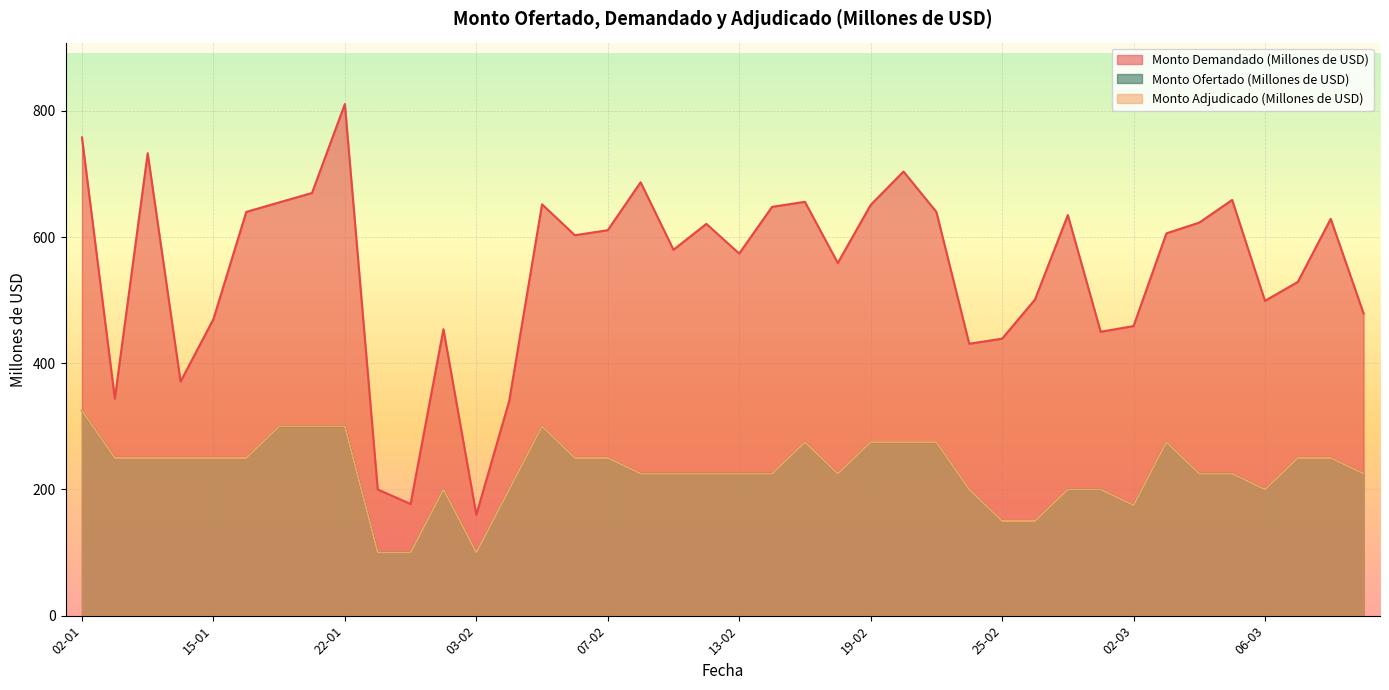

At which label does Monto Adjudicado (Millones de USD) reach its peak?

02-01